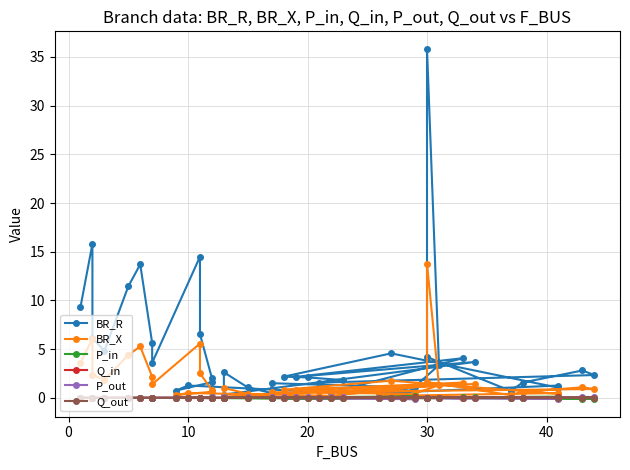

Which series changed the most between 10 and 10?

BR_R